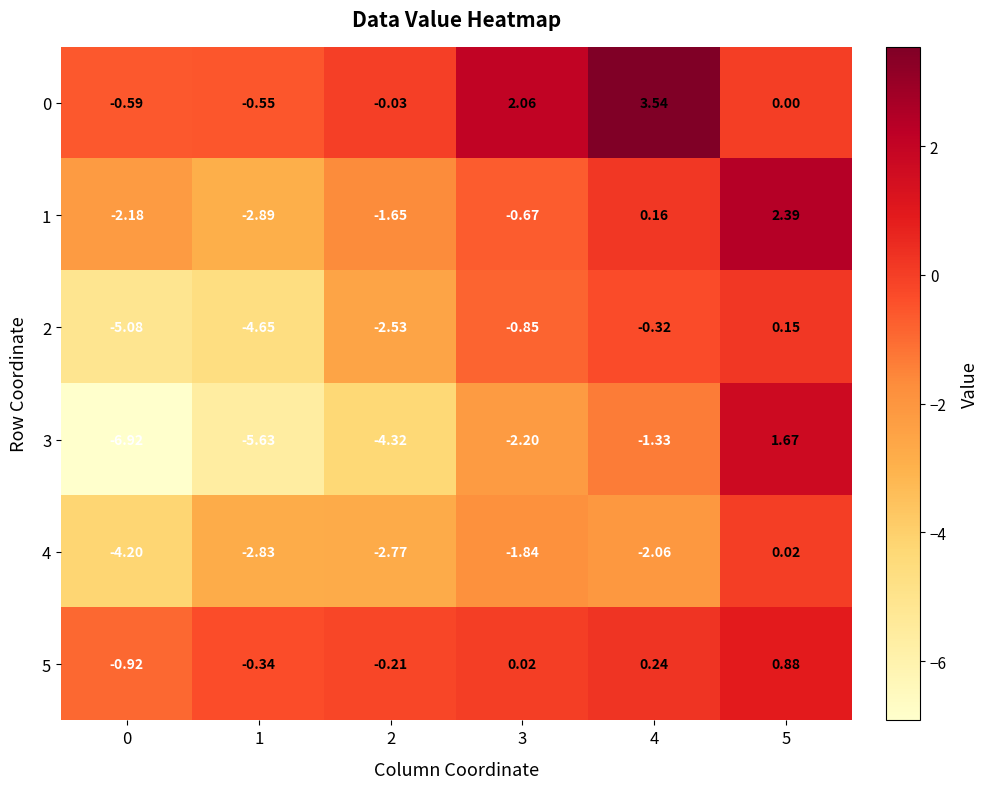

How many values in the 2 series are below 0?

5